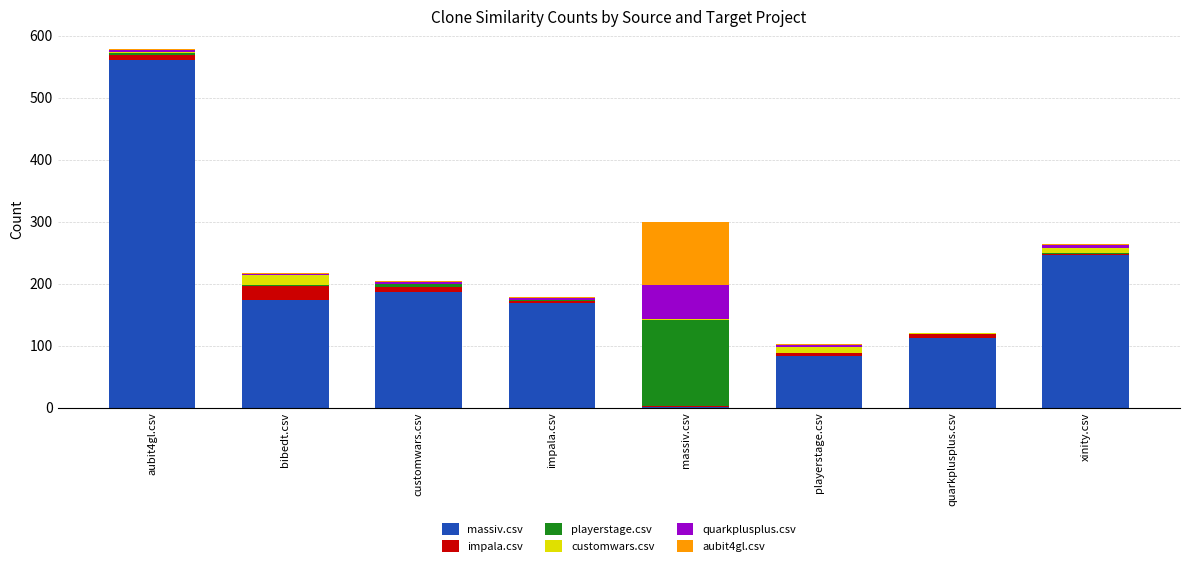

At which category is the sum across all series the highest?

aubit4gl.csv